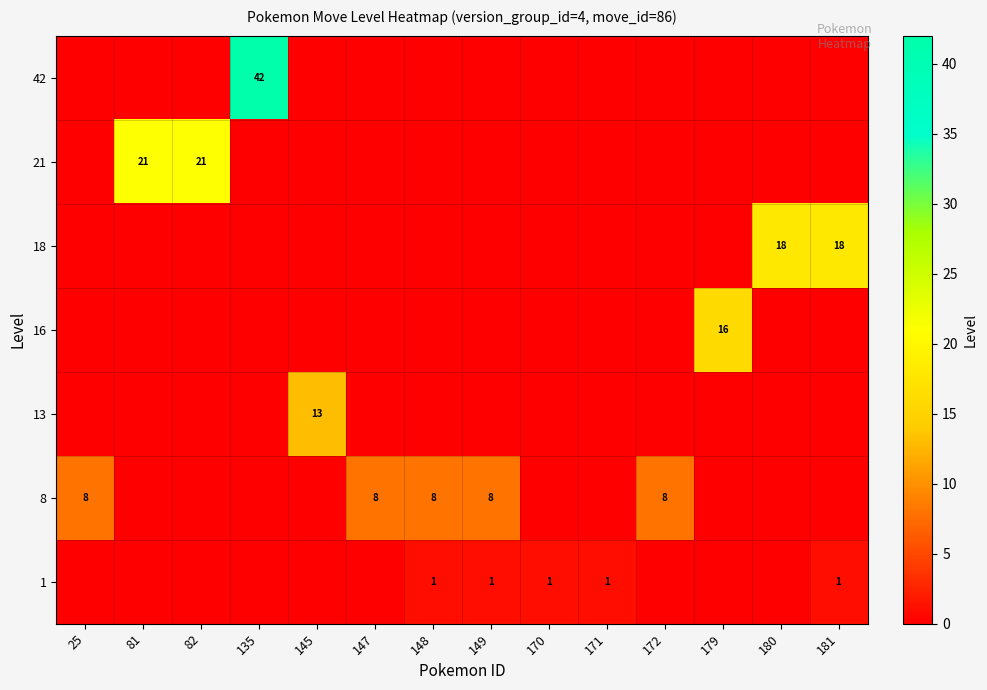

At which category is the sum across all series the highest?

135